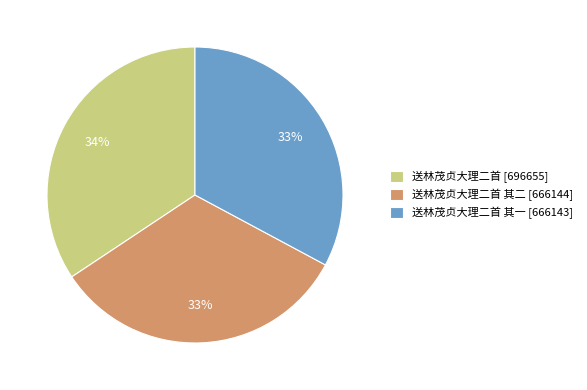

To the nearest percent, what is the combined percentage of 送林茂贞大理二首 其一 [666143] and 送林茂贞大理二首 [696655]?

67%